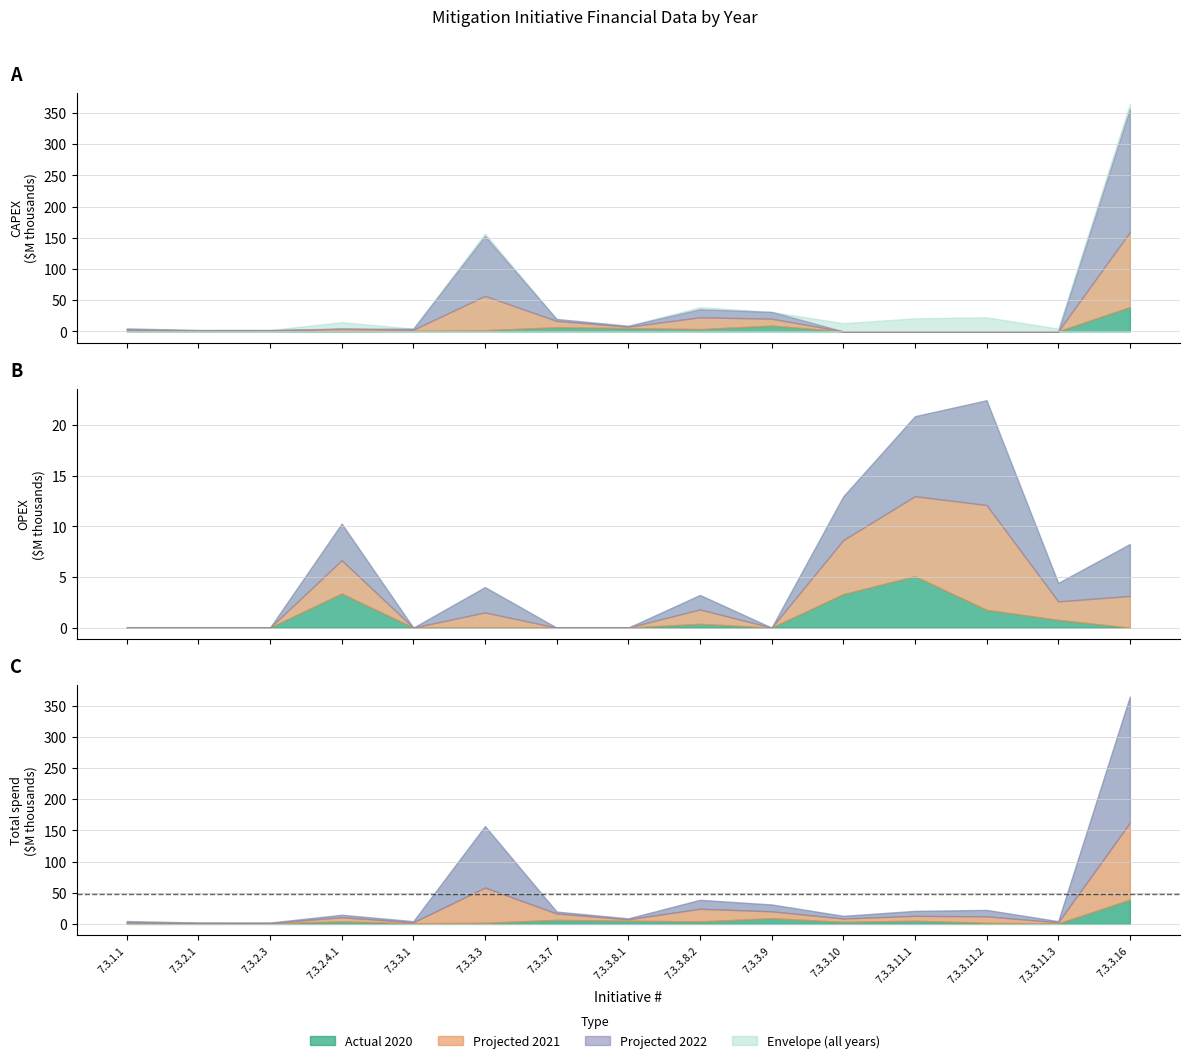

Count the number of categories in the chart.

15